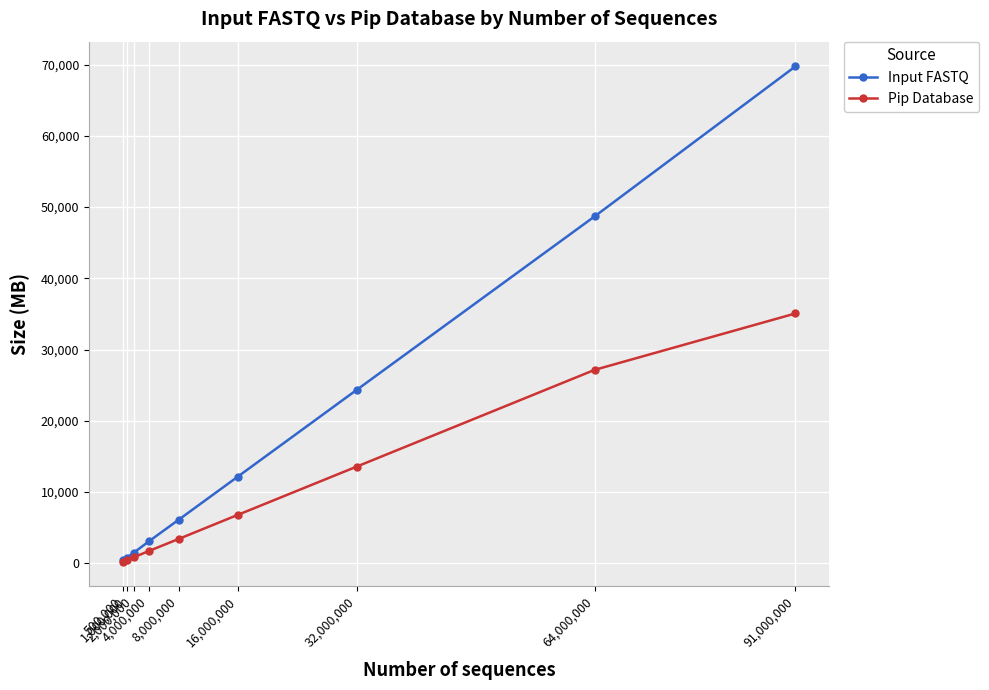

What is the label of the 1st point from the right?

91,000,000